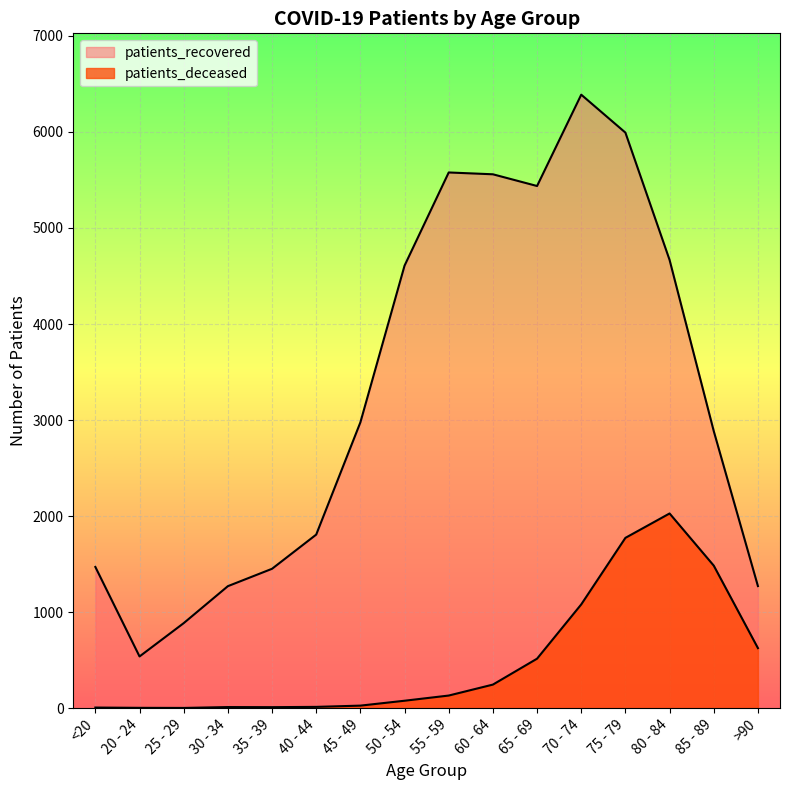

Reading left to right, extract all data points from this chart.

patients_recovered: 1470	538	885	1270	1451	1807	2976	4608	5578	5559	5437	6388	5993	4667	2885	1271
patients_deceased: 6	3	2	11	10	13	26	77	131	245	515	1080	1773	2027	1484	625